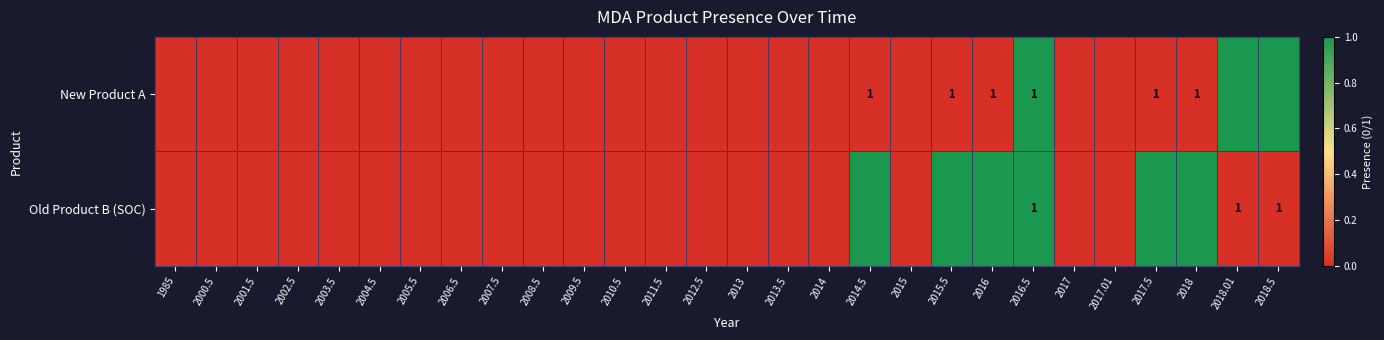

List the labels in order of New Product A value, largest first.

2016.5, 2018.01, 2018.5, 1985, 2000.5, 2001.5, 2002.5, 2003.5, 2004.5, 2005.5, 2006.5, 2007.5, 2008.5, 2009.5, 2010.5, 2011.5, 2012.5, 2013, 2013.5, 2014, 2014.5, 2015, 2015.5, 2016, 2017, 2017.01, 2017.5, 2018